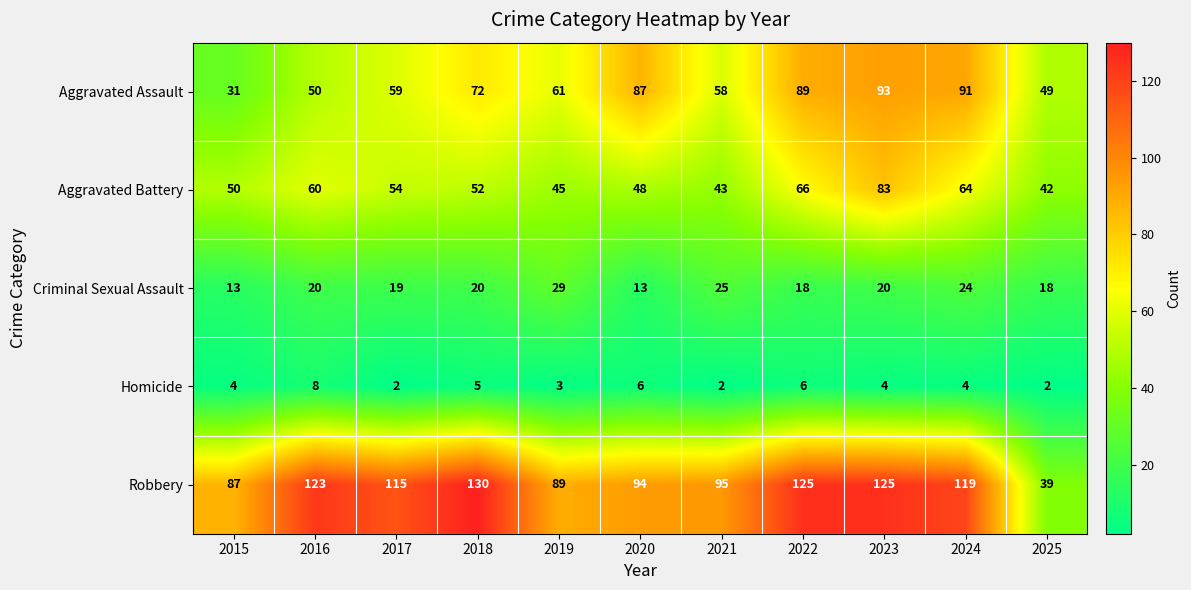

What is the difference between the maximum and minimum values in the Aggravated Assault series?

62